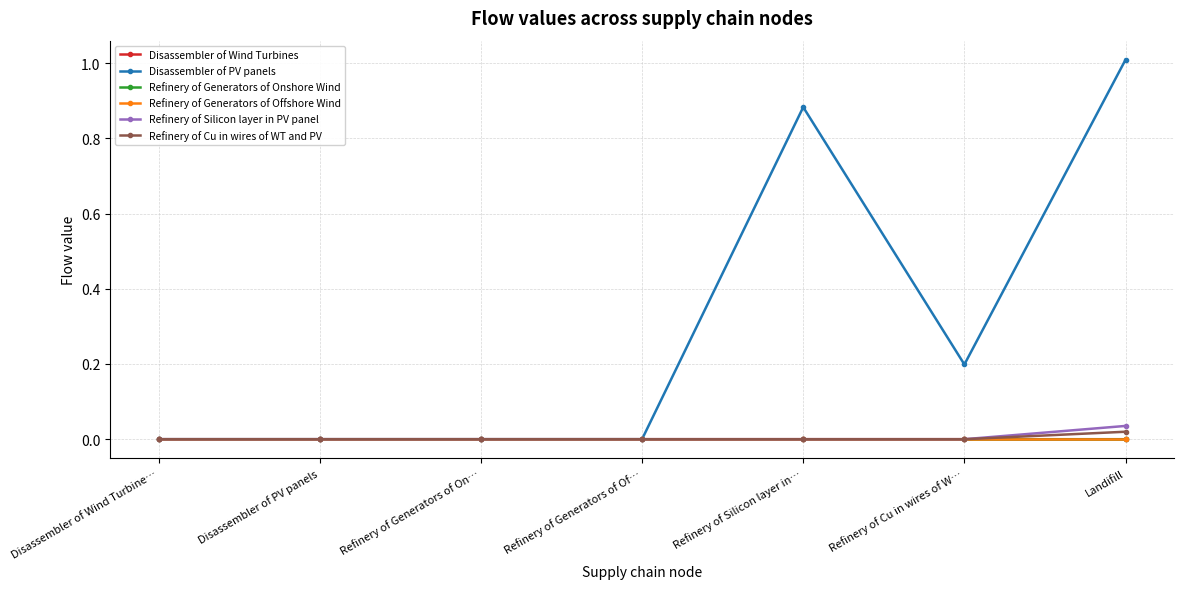

The value of Refinery of Silicon layer in PV panel at Refinery of Silicon layer in… is 0.0. True or false?

True